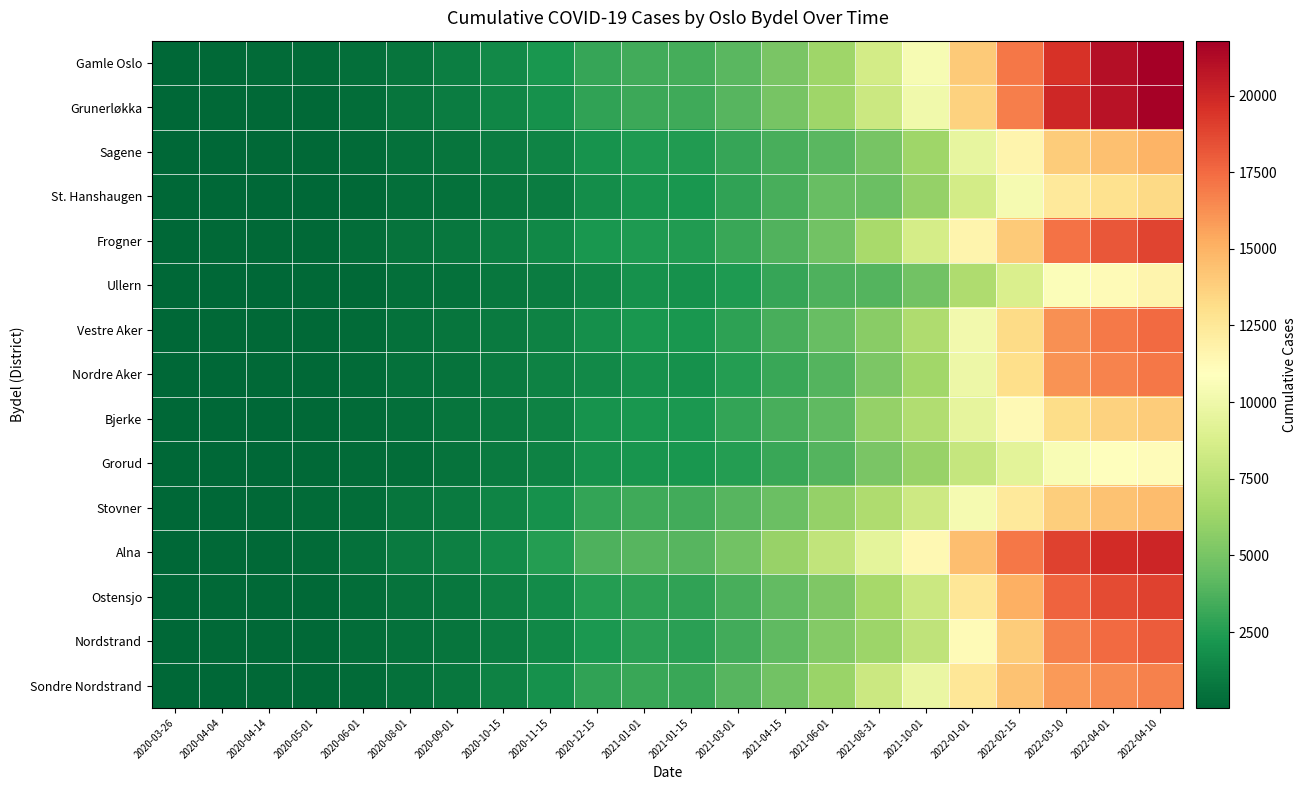

Rank the series at 2020-12-15 from lowest to highest value.

Ullern, Nordre Aker, St. Hanshaugen, Vestre Aker, Grorud, Bjerke, Sagene, Frogner, Nordstrand, Ostensjo, Grunerløkka, Sondre Nordstrand, Stovner, Gamle Oslo, Alna